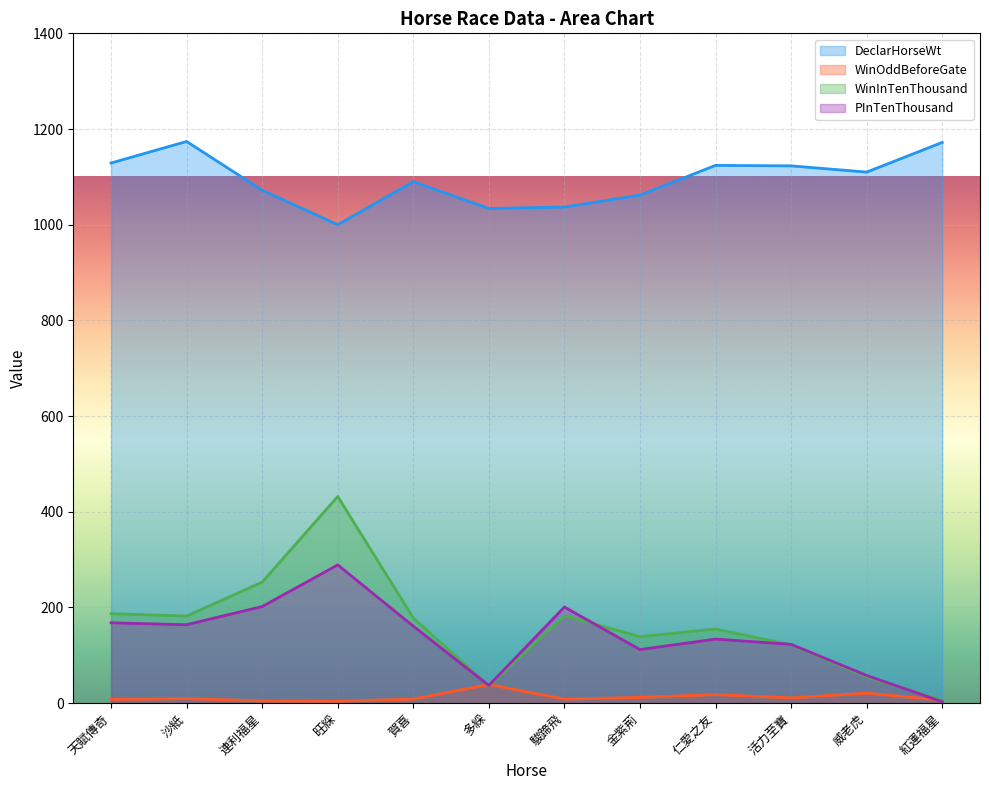

What is the total value across all series at 天賦傳奇?

1491.8